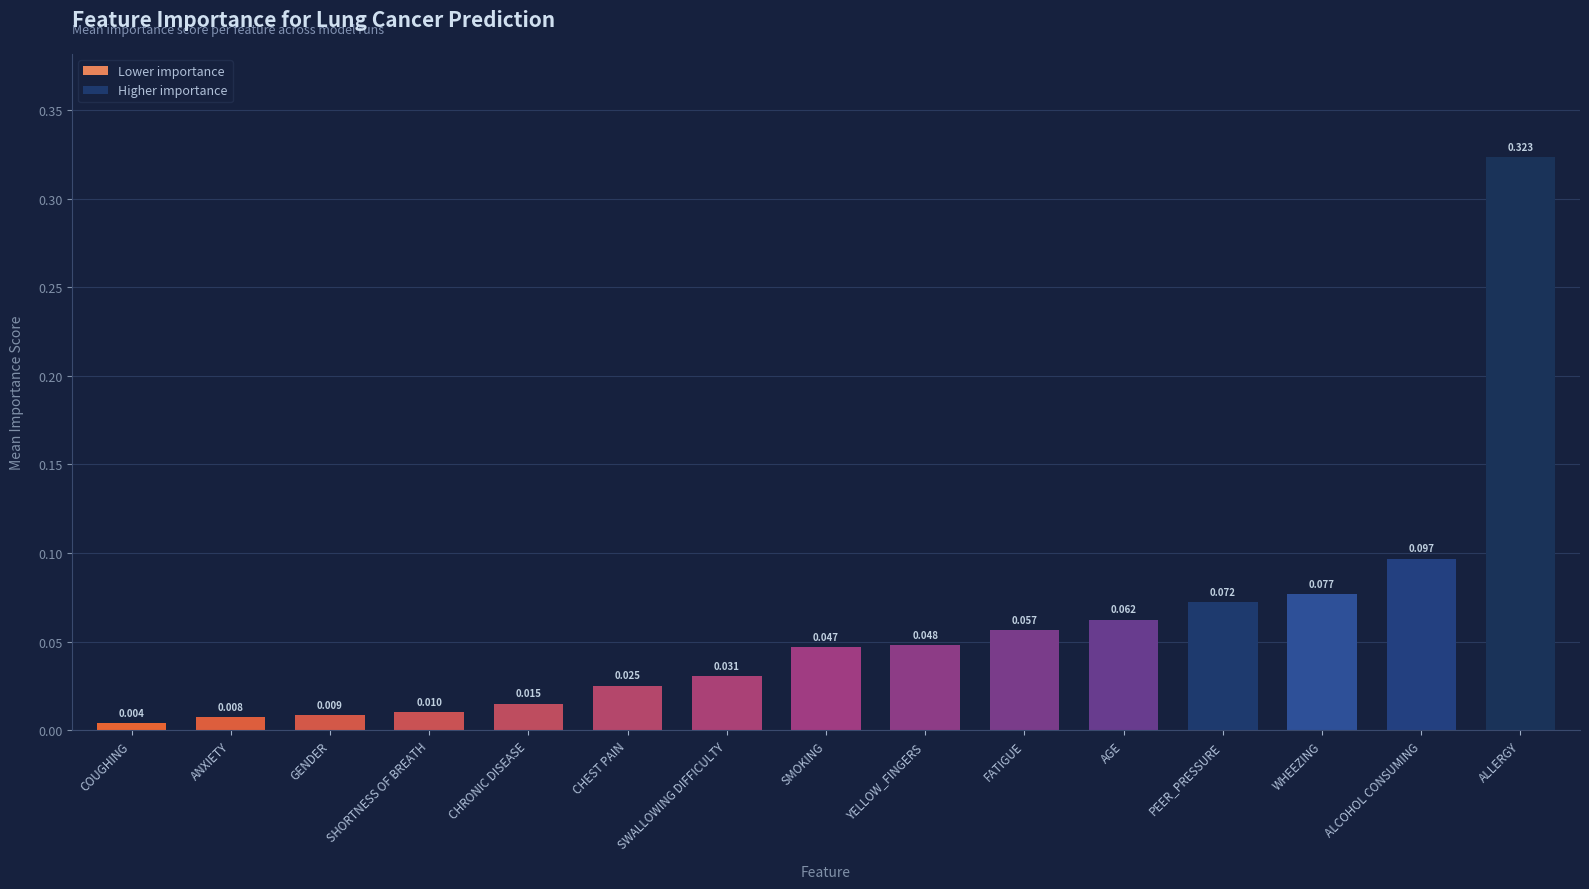

Which label corresponds to the smallest value in the chart?

COUGHING